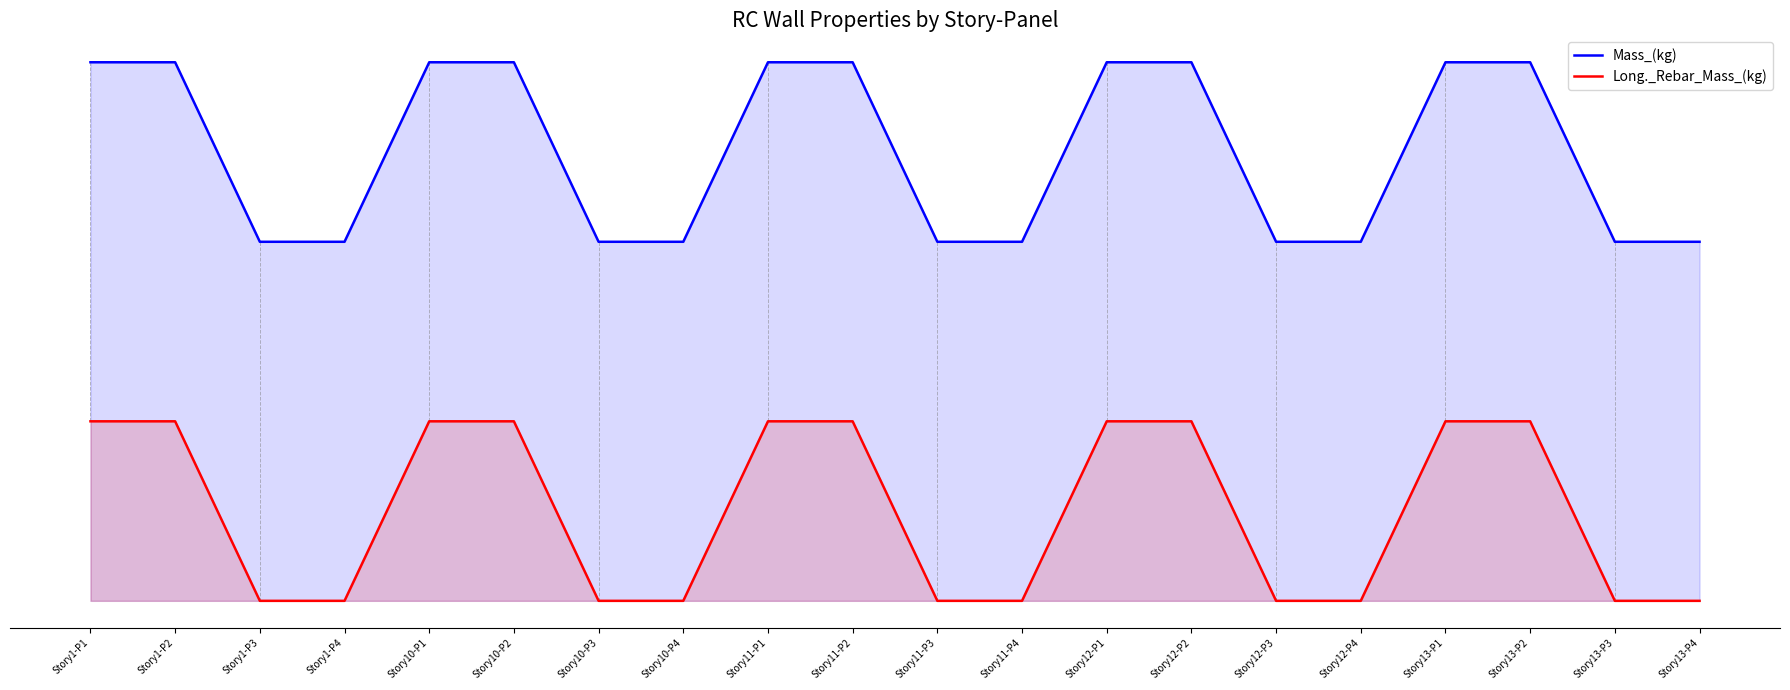

Reading right to left, transcribe all the data shown in this chart.

Mass_(kg): Story13-P4=200.0	Story13-P3=200.0	Story13-P2=300.0	Story13-P1=300.0	Story12-P4=200.0	Story12-P3=200.0	Story12-P2=300.0	Story12-P1=300.0	Story11-P4=200.0	Story11-P3=200.0	Story11-P2=300.0	Story11-P1=300.0	Story10-P4=200.0	Story10-P3=200.0	Story10-P2=300.0	Story10-P1=300.0	Story1-P4=200.0	Story1-P3=200.0	Story1-P2=300.0	Story1-P1=300.0
Long._Rebar_Mass_(kg): Story13-P4=0.0	Story13-P3=0.0	Story13-P2=100.0	Story13-P1=100.0	Story12-P4=0.0	Story12-P3=0.0	Story12-P2=100.0	Story12-P1=100.0	Story11-P4=0.0	Story11-P3=0.0	Story11-P2=100.0	Story11-P1=100.0	Story10-P4=0.0	Story10-P3=0.0	Story10-P2=100.0	Story10-P1=100.0	Story1-P4=0.0	Story1-P3=0.0	Story1-P2=100.0	Story1-P1=100.0